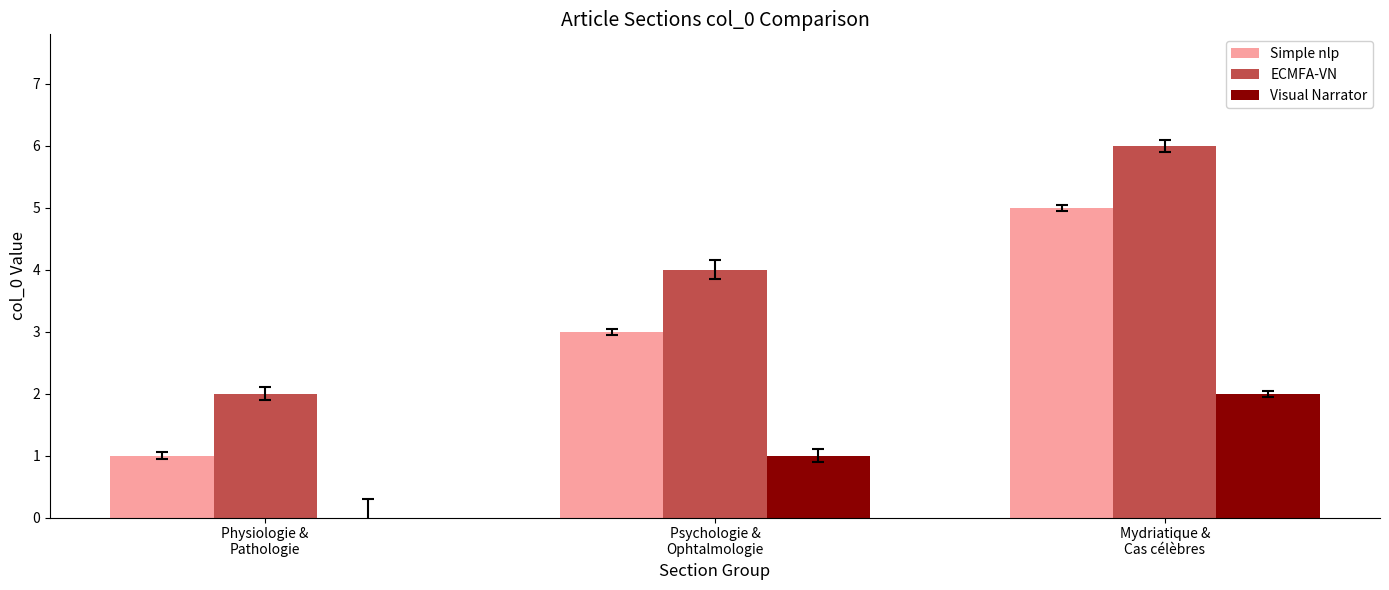

How many categories are shown in the chart?

3